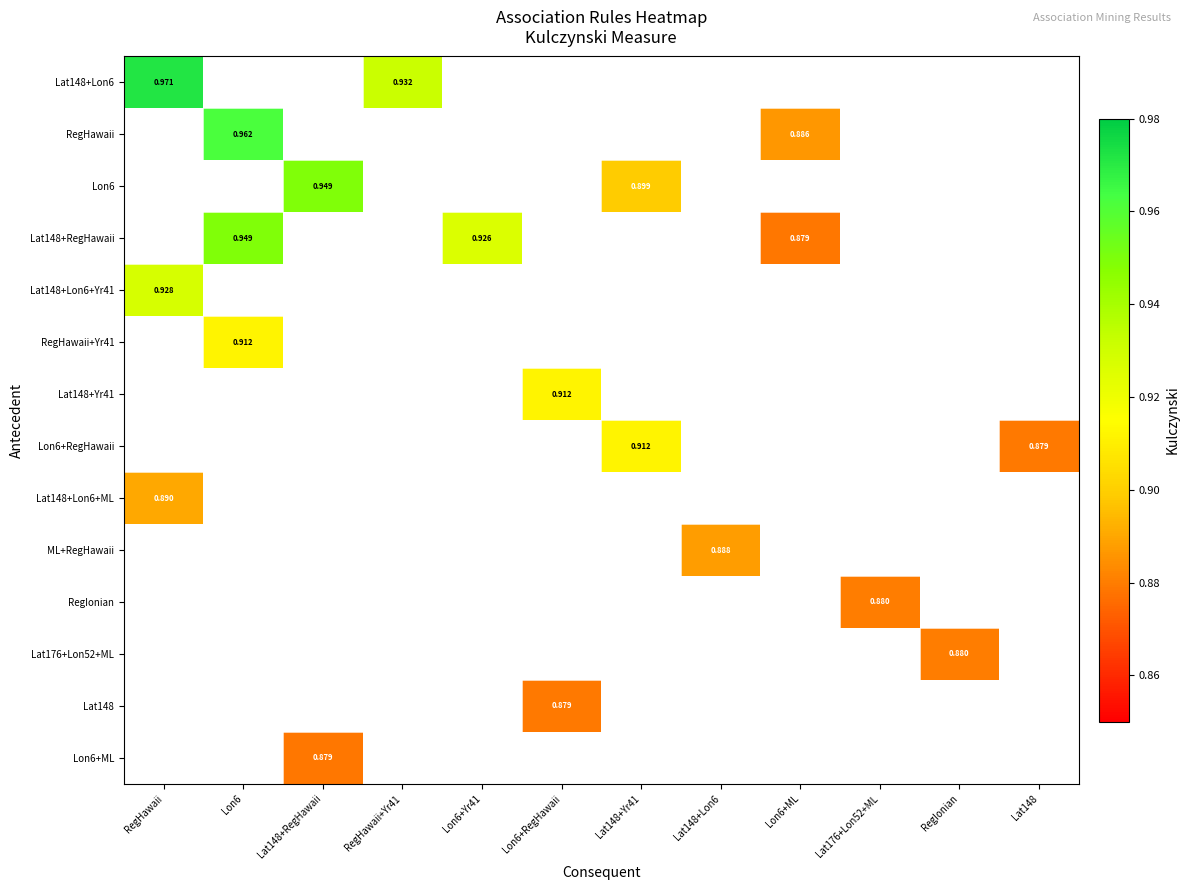

The RegHawaii+Yr41 series shows 1.2 at Lon6. True or false?

False